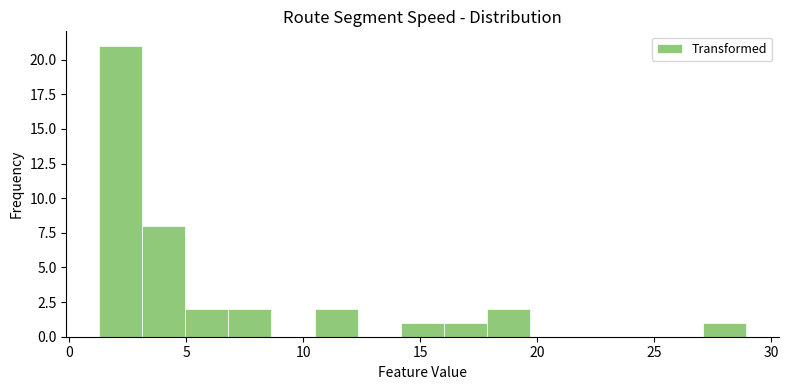

Around what value on the x-axis is the tallest bar? Give the approximate position of its centre, as read against the axis.

2.0